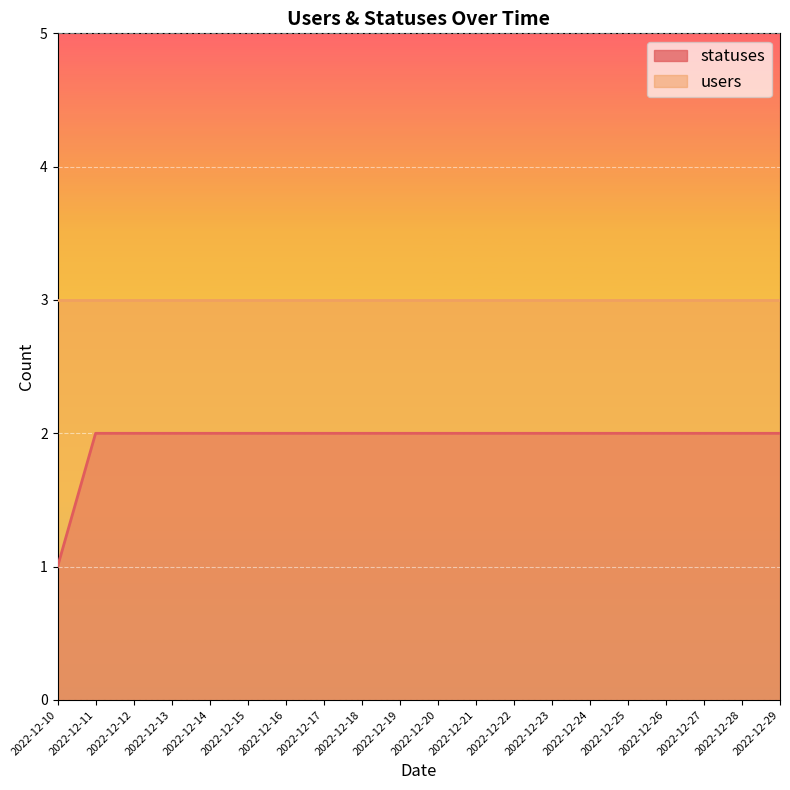

How many data points does each series have?

20